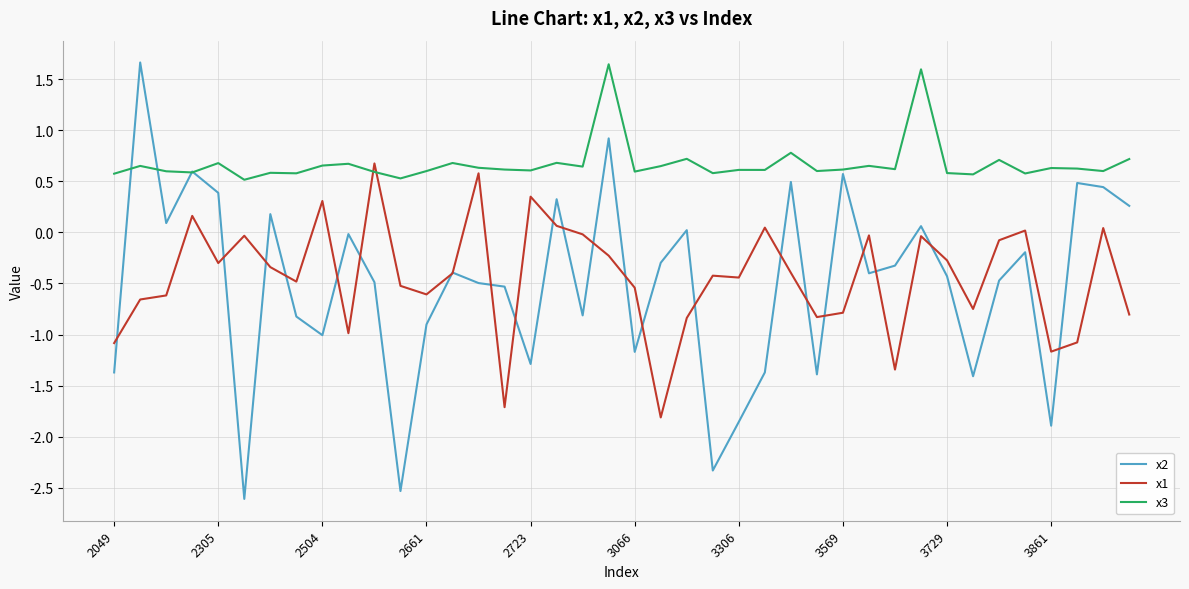

Which series ends up on top after the final intersection of x1 and x3?

x3